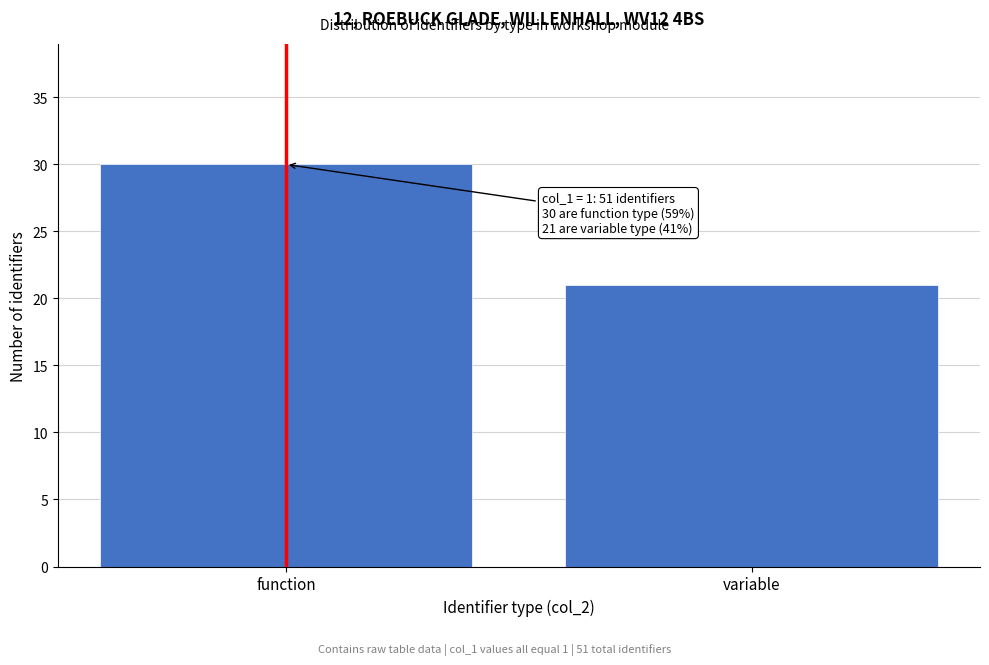

Reading left to right, extract all data points from this chart.

30	21